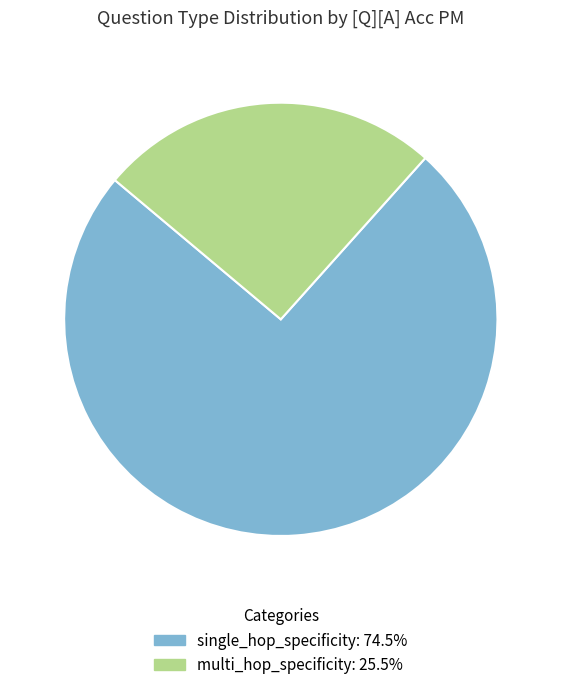

How many slices are in this pie chart?

2